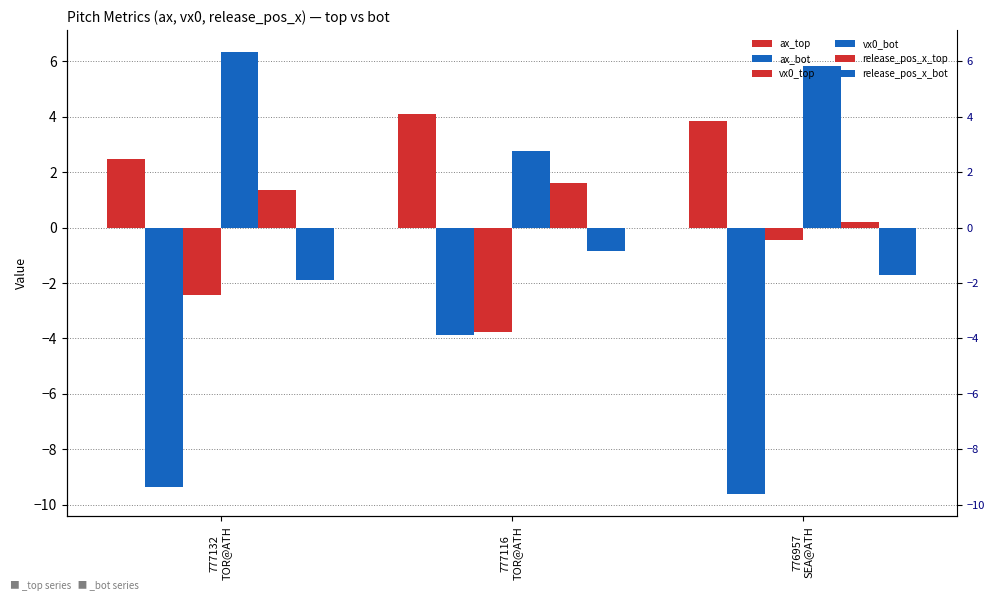

What is the total value across all series at 777116
TOR@ATH?

-0.1